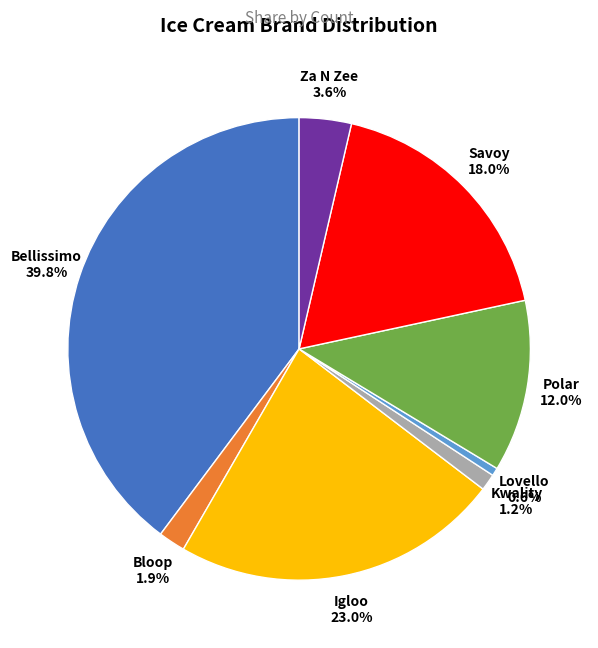

What portion of the pie excludes Igloo?

77.0%